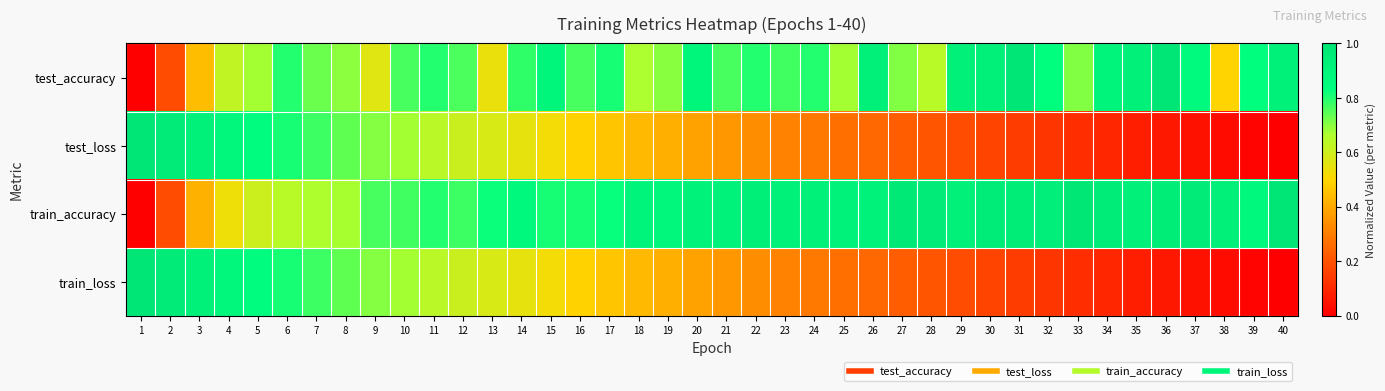

Which series has the largest total across all categories?

train_accuracy